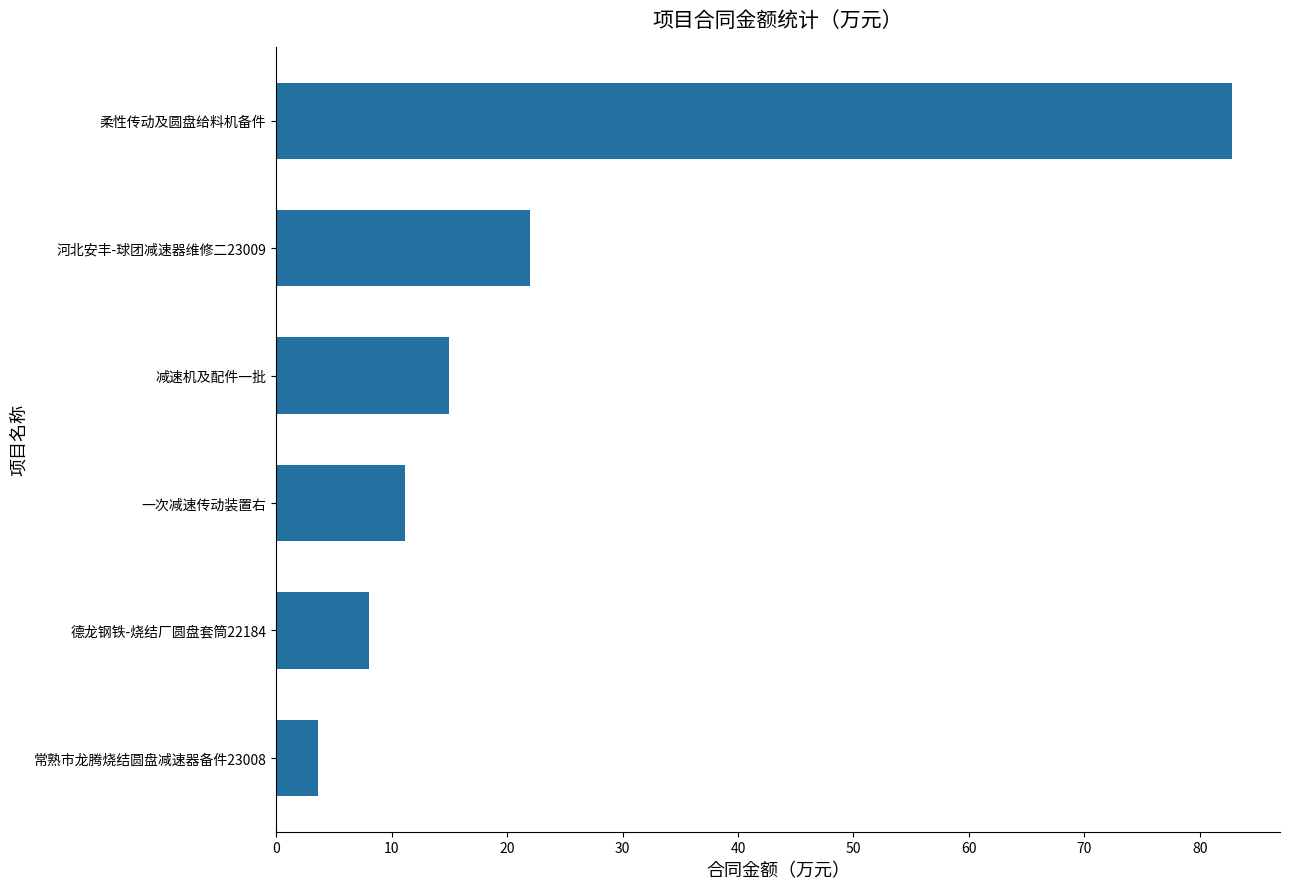

At which label is the value closest to 43?

河北安丰-球团减速器维修二23009